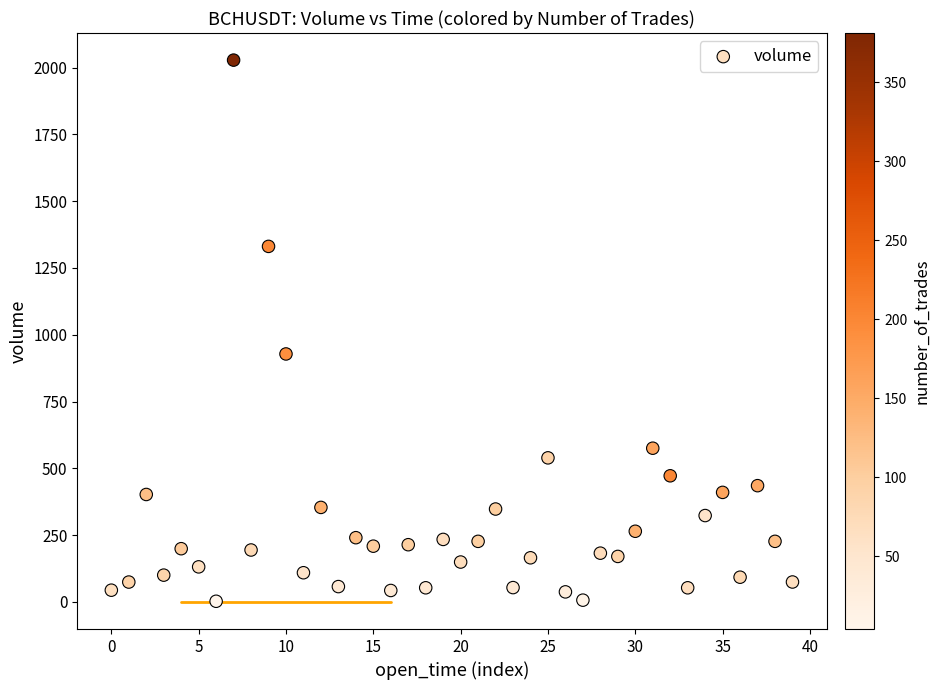

What Y value in the scatter plot is closest to 1015?

928.2